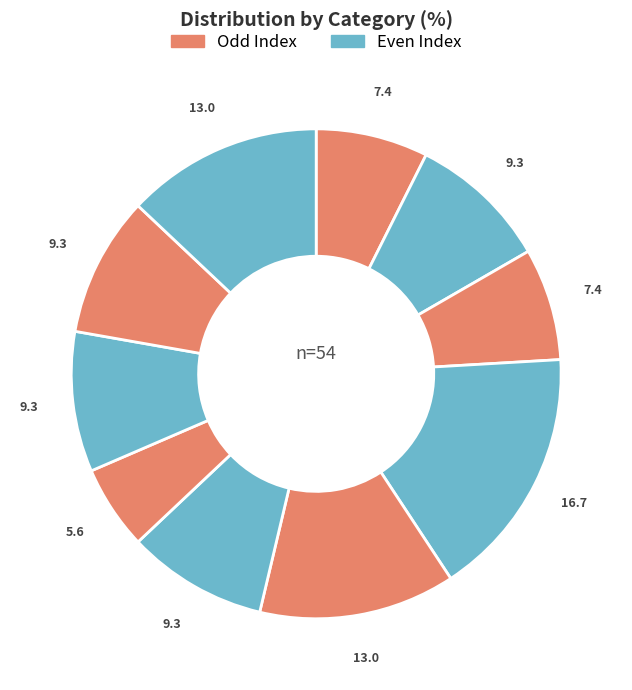

How many slices are in this pie chart?

10